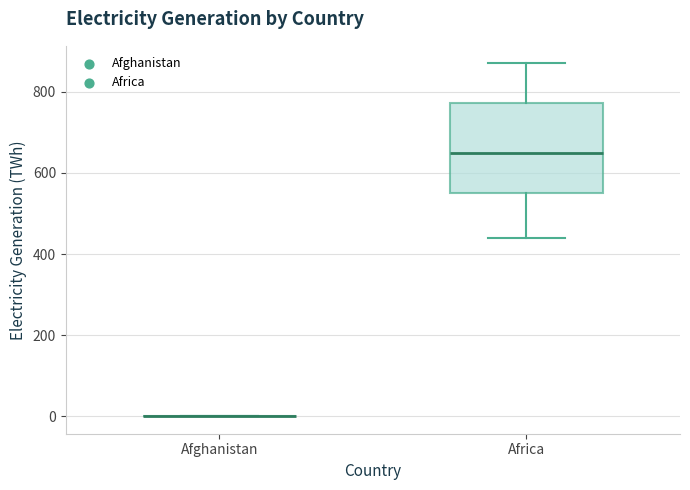

Reading left to right, read every box against the y-axis: the position of its median line, the range the box covers, and the ends of its whiskers. The values are not printed on the chart, so give them approximately, as read against the axis.

Afghanistan: box collapsed to a line at 0, whiskers 0 to 0
Africa: median 640, box 560 to 780, whiskers 440 to 880